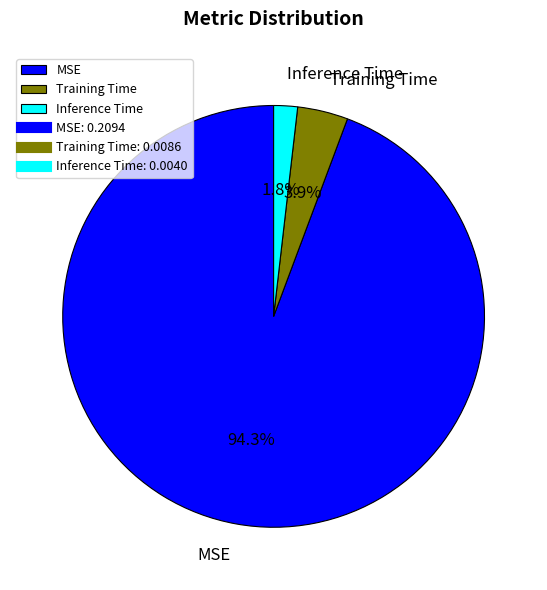

How much of the chart is everything except Training Time?

96.1%